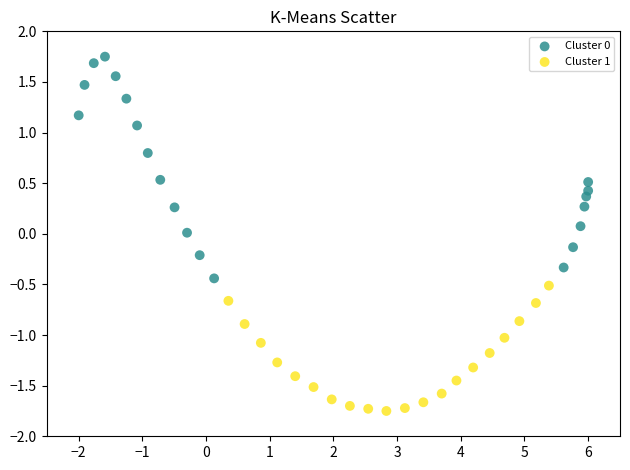

Which series contains the lowest Y value?

Cluster 1